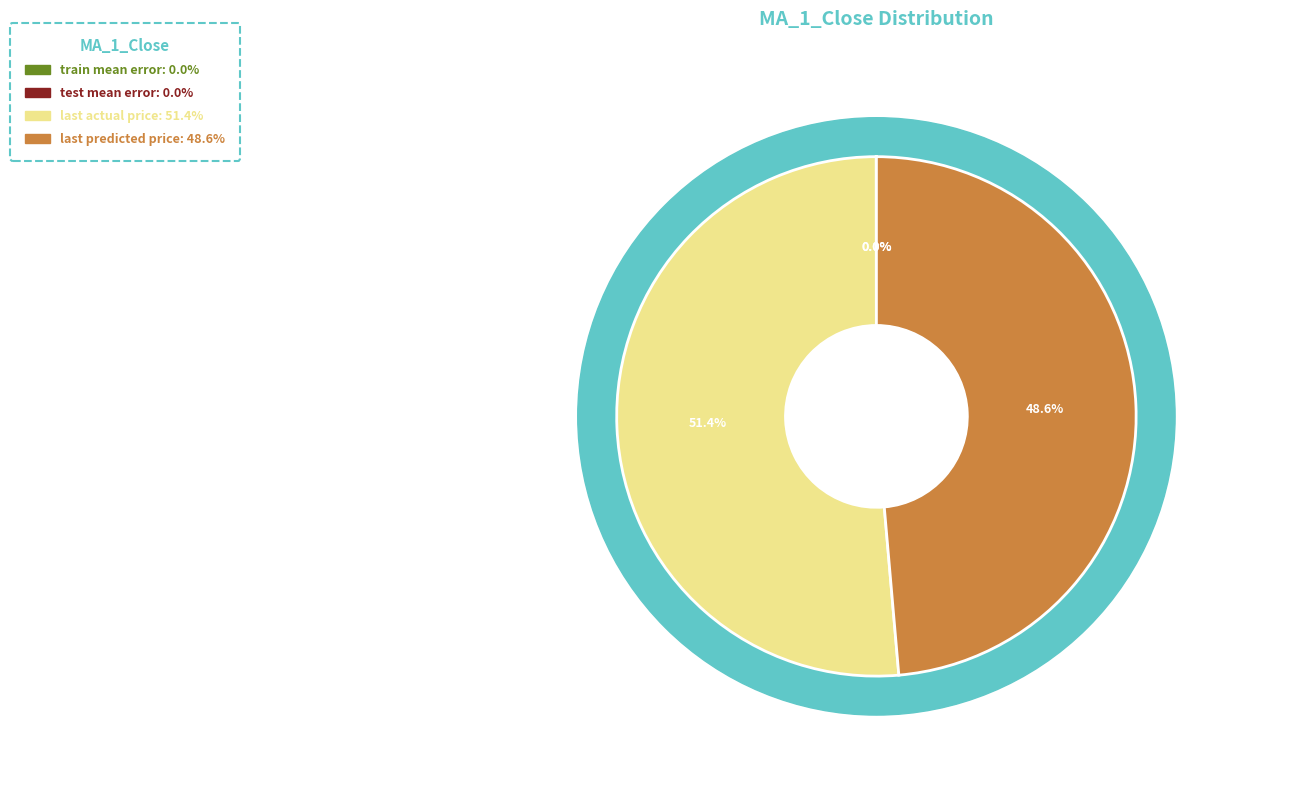

The test mean error slice represents 7% of the pie. True or false?

False